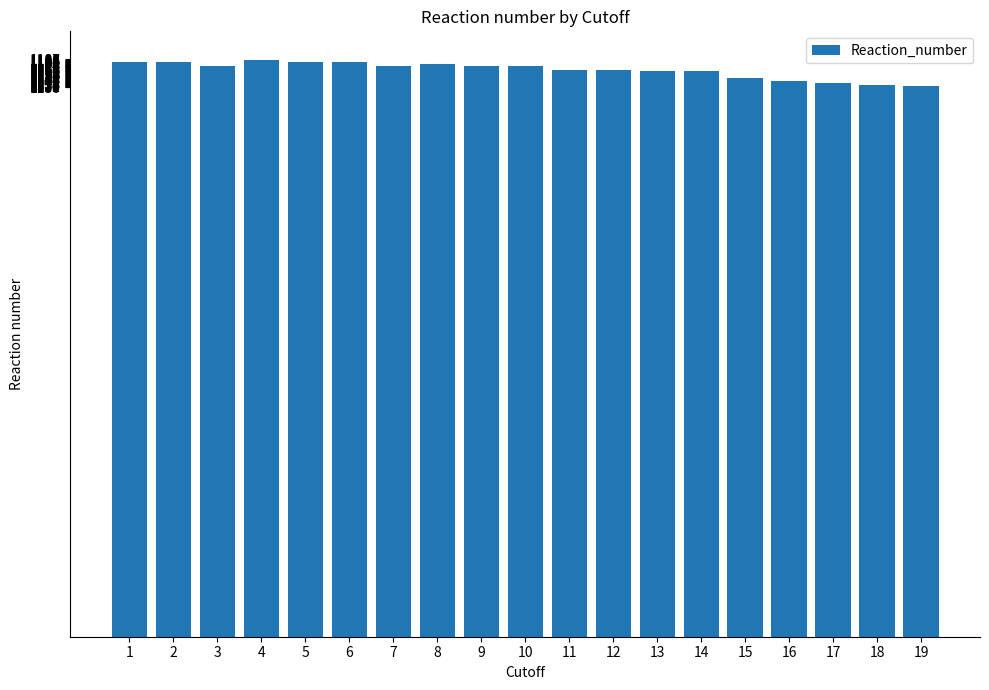

Is it true that the value at 4 is 701?

False